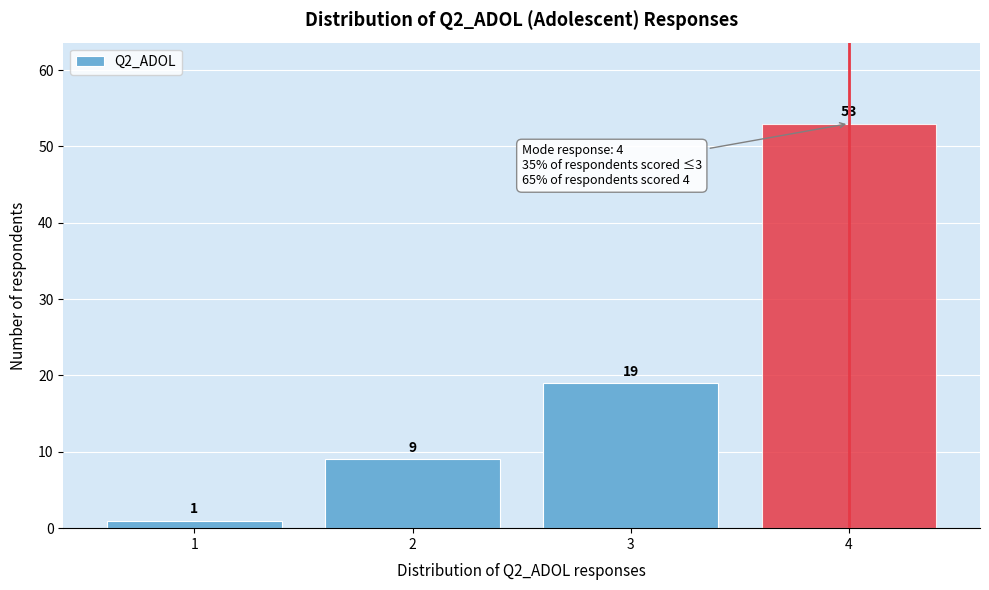

Reading left to right, transcribe this chart: for each bar, give the range it covers on the x-axis and its height.

0.5 to 1.5: 1
1.5 to 2.5: 9
2.5 to 3.5: 19
3.5 to 4.5: 53